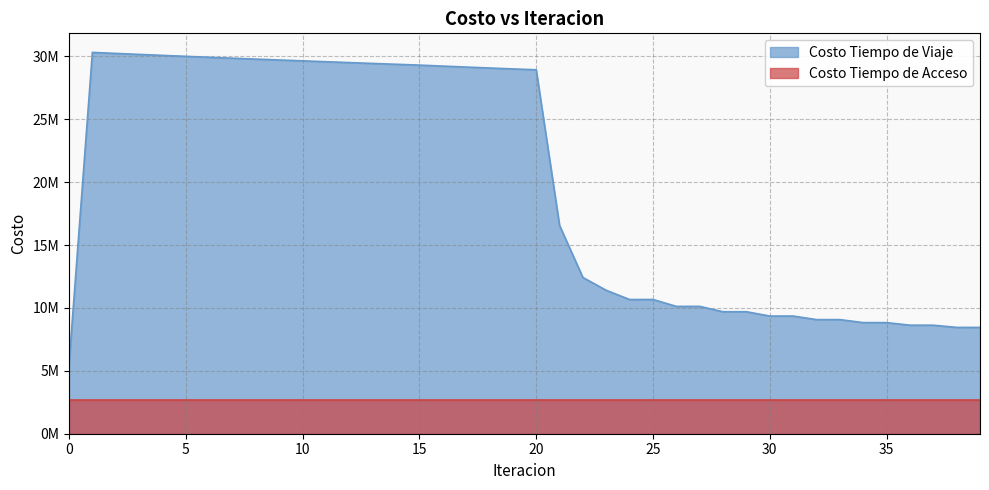

What is the sum of all values?

787868830.6